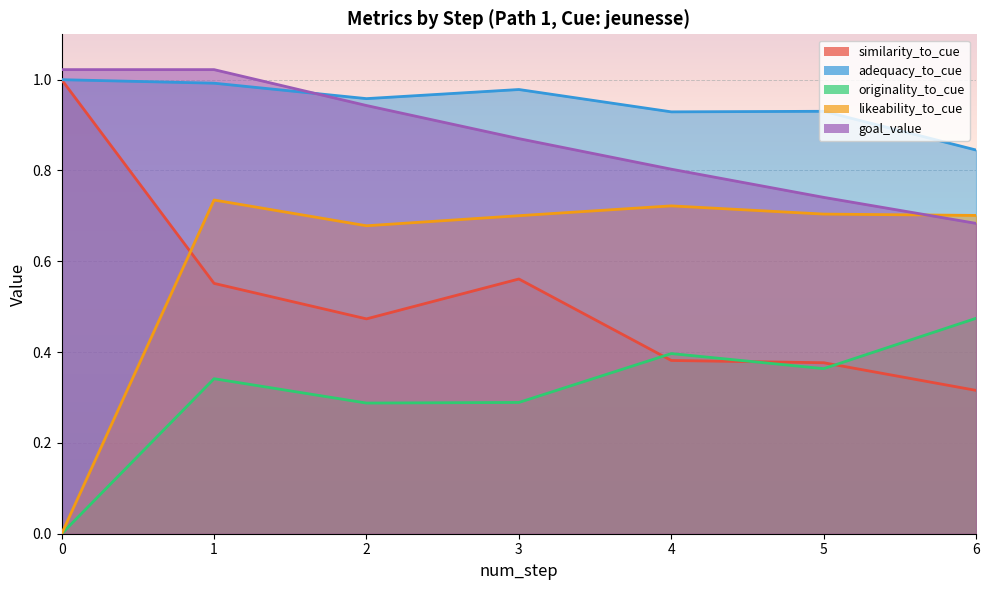

Between 1 and 3, which series saw the biggest shift?

goal_value